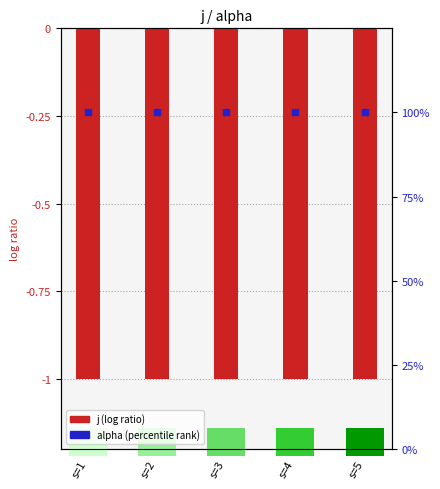

What are all the series names shown in the legend?

j (log ratio), alpha (percentile rank)